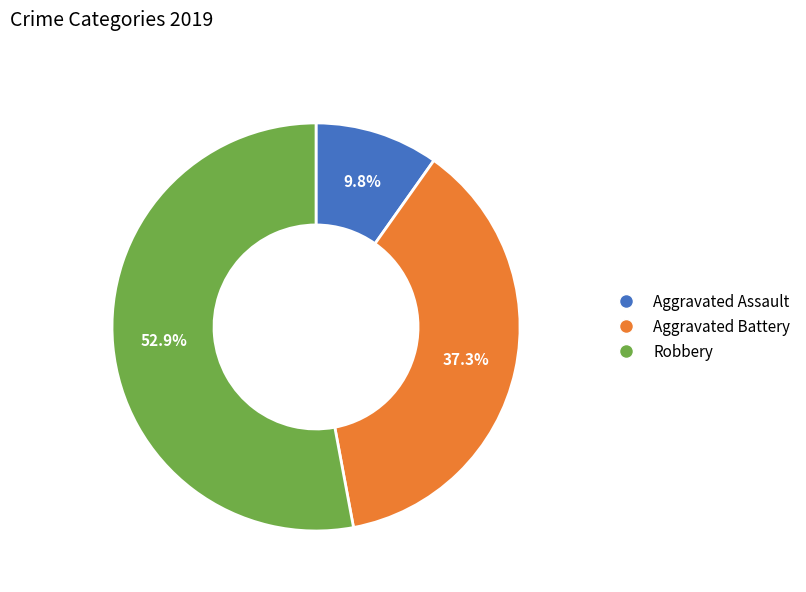

Does Robbery account for over 50% of the chart?

Yes